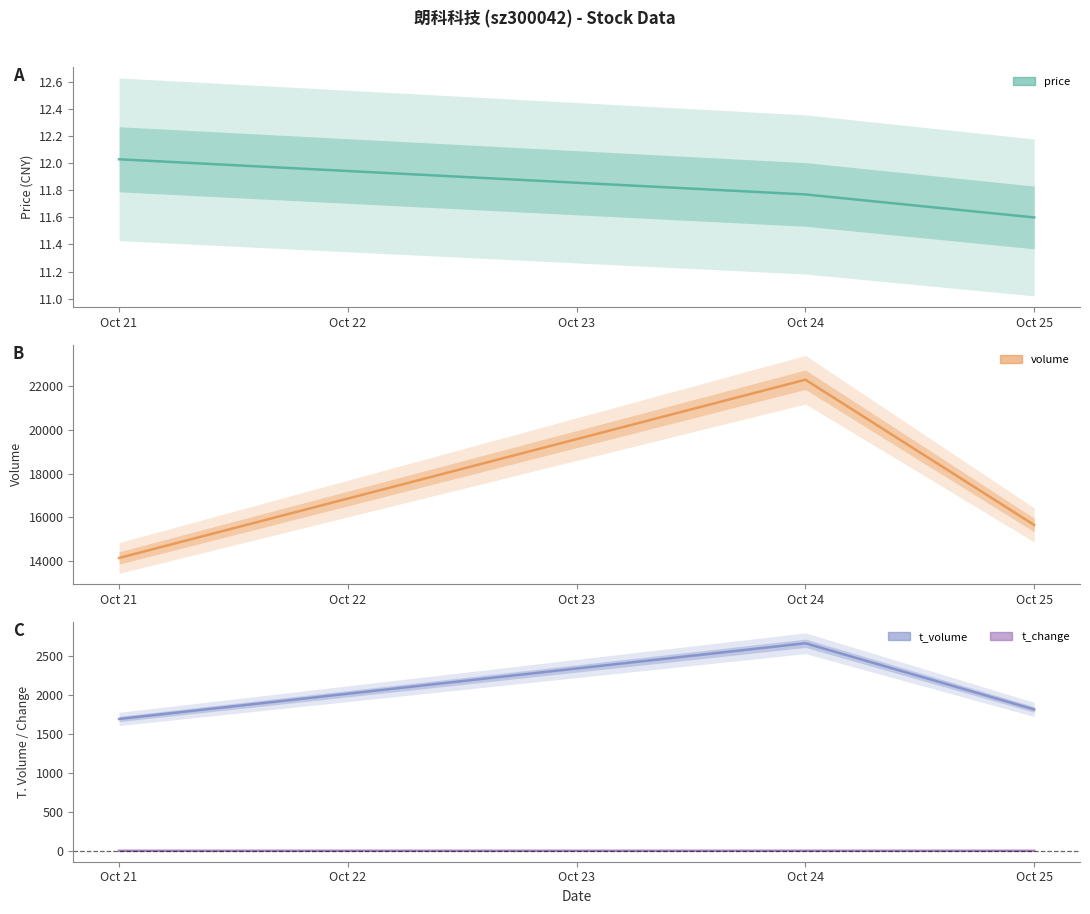

List the labels in order of price value, smallest first.

Oct 25, Oct 24, Oct 21